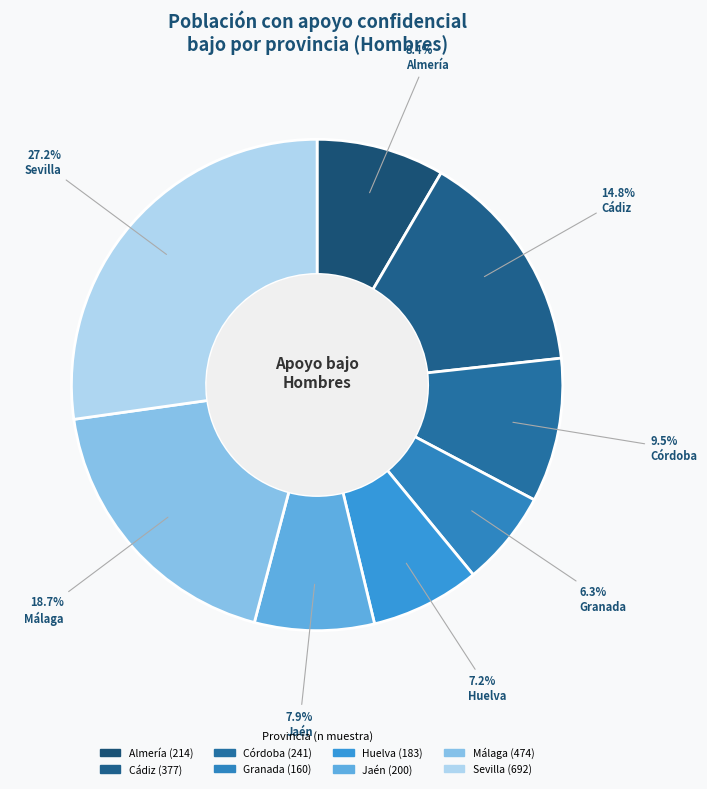

Count the number of slices in the pie.

8